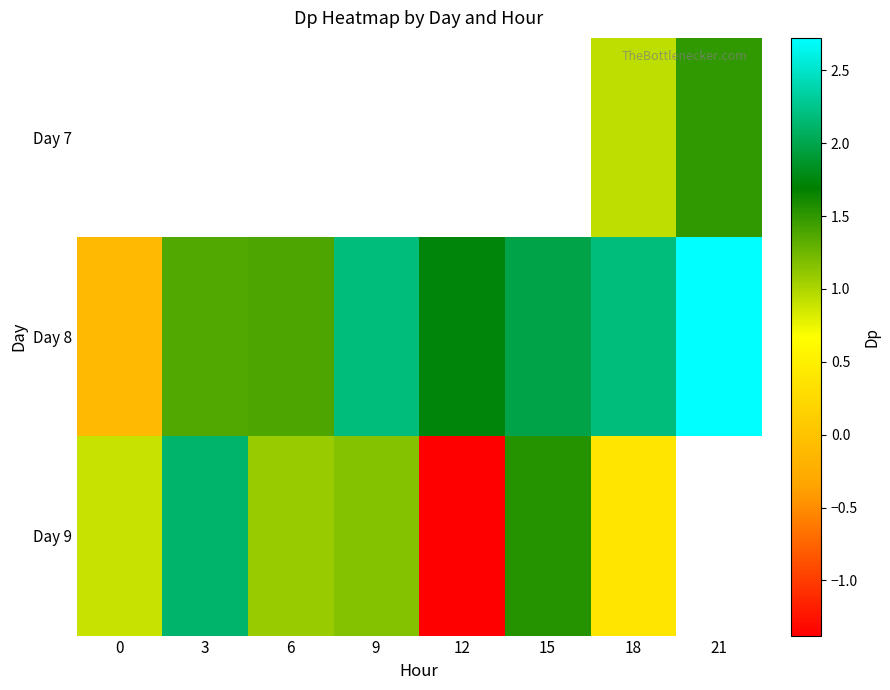

The value of Day 9 at 3 is 2.1. True or false?

True